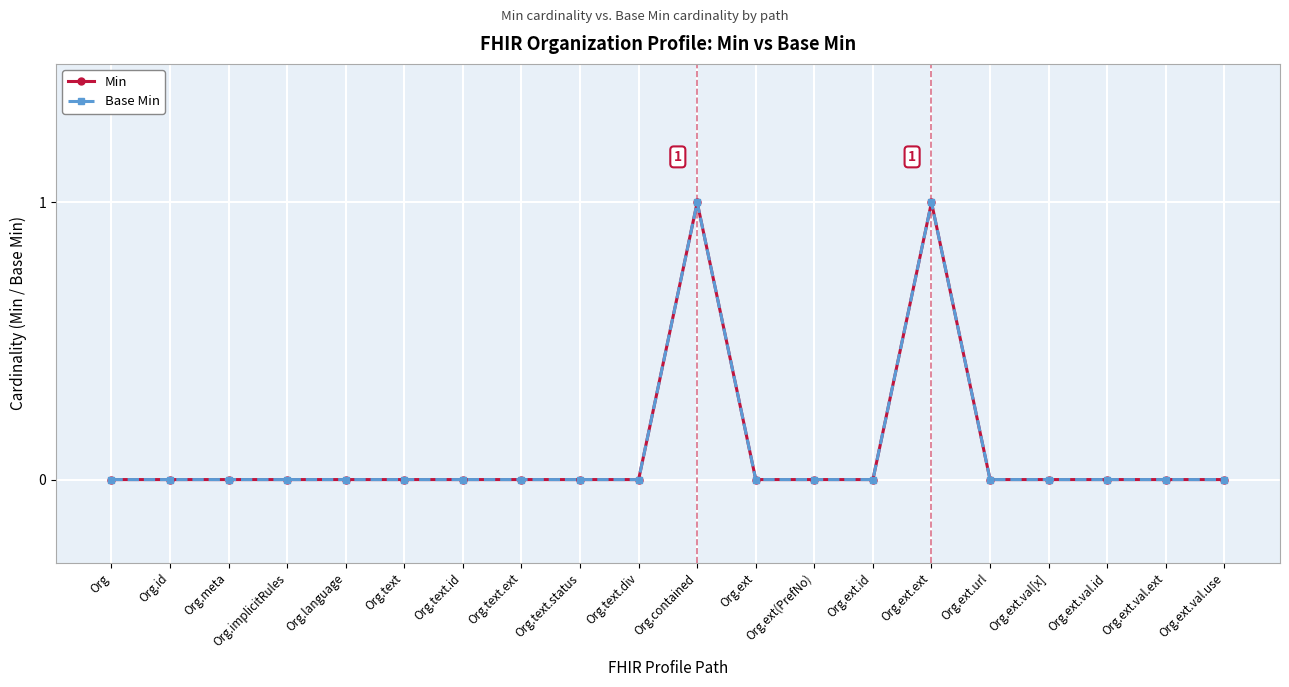

True or false: Min and Base Min cross at least once.

False